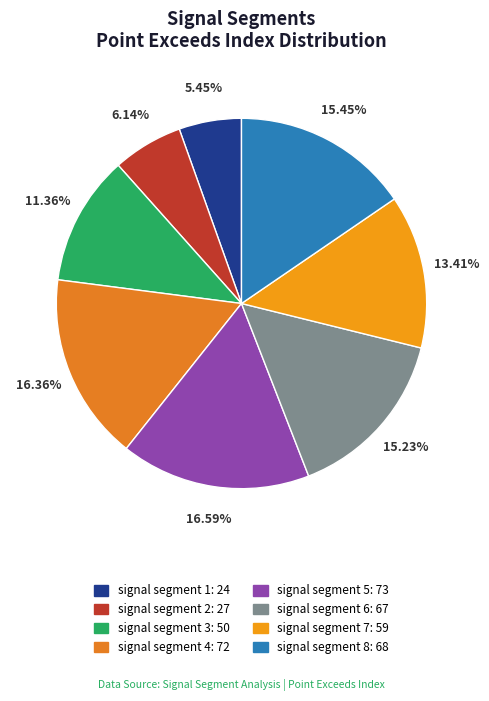

To the nearest percent, what is the difference between the signal segment 4 and signal segment 1 slice percentages?

11%